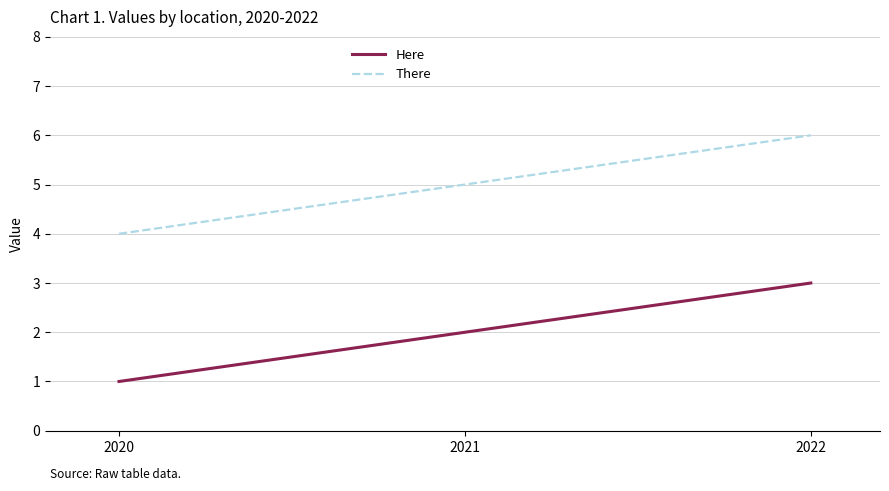

Is the value of There at 2021 greater than the value of Here at 2021?

Yes